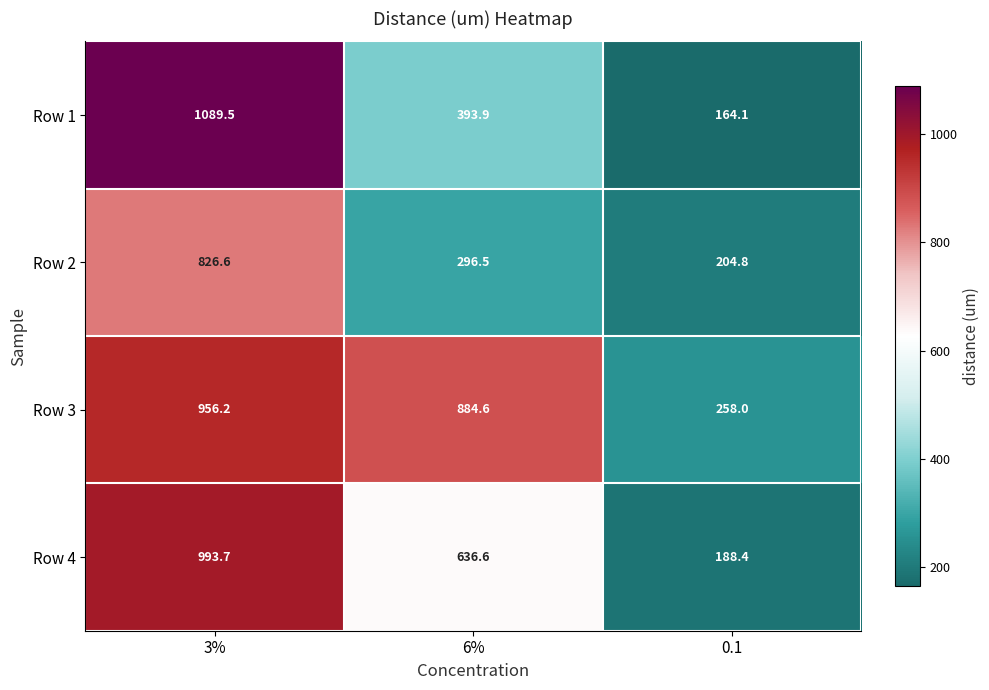

The value of Row 4 at 6% is 375.8. True or false?

False